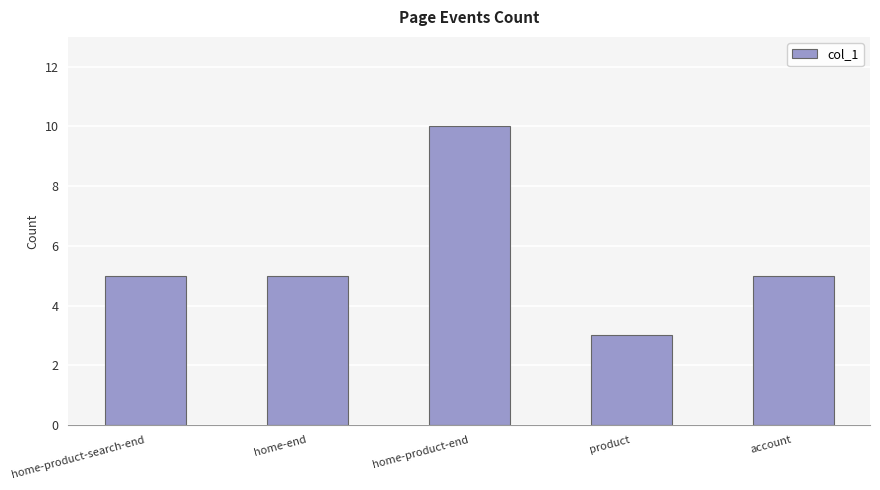

Reading right to left, transcribe all the data shown in this chart.

account=5	product=3	home-product-end=10	home-end=5	home-product-search-end=5